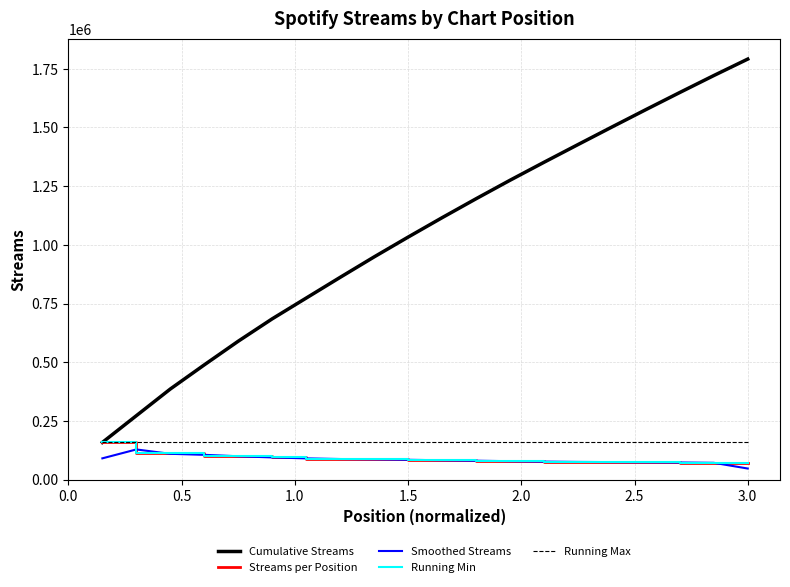

Does the chart have visible grid lines?

Yes